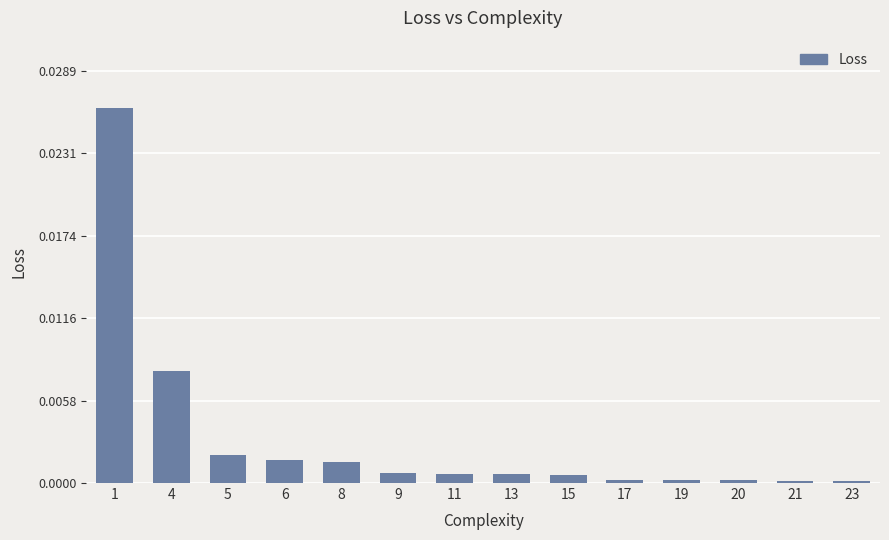

True or false: the data shows 0.0 at 5.

True